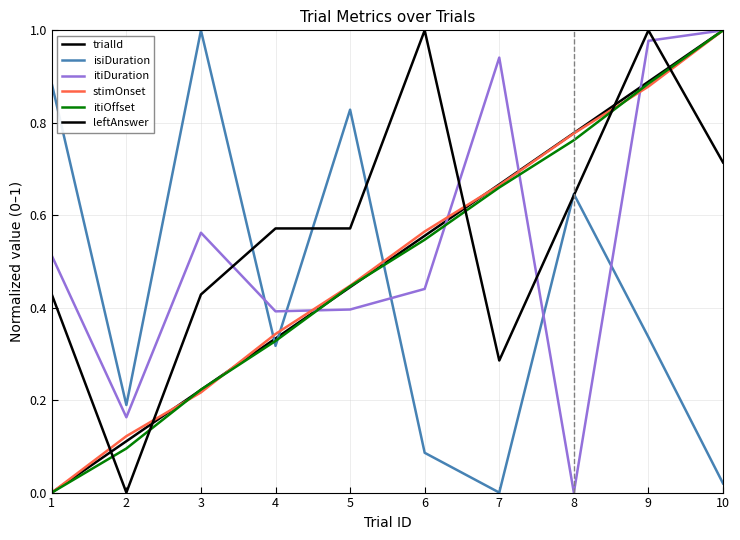

At which category does the chart reach its minimum across all series?

1